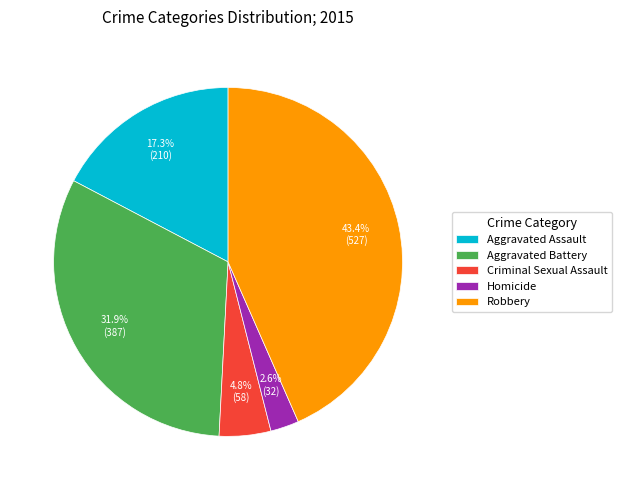

Is it true that Robbery is 43% of the pie?

True